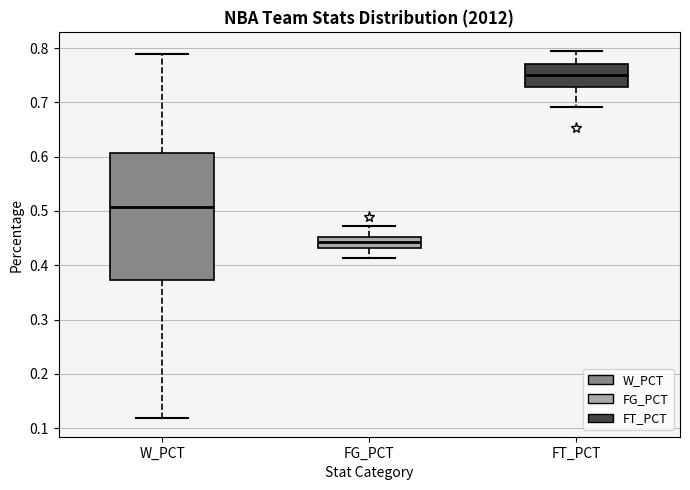

Reading left to right, transcribe this box plot: for each box, give where its median line is, the range the box spans, and where its two whiskers end, as read against the y-axis. The values are not printed on the chart, so give them approximately, as read against the axis.

W_PCT: median 0.51, box 0.37 to 0.61, whiskers 0.12 to 0.79
FG_PCT: median 0.44, box 0.43 to 0.45, whiskers 0.41 to 0.47
FT_PCT: median 0.75, box 0.73 to 0.77, whiskers 0.69 to 0.80